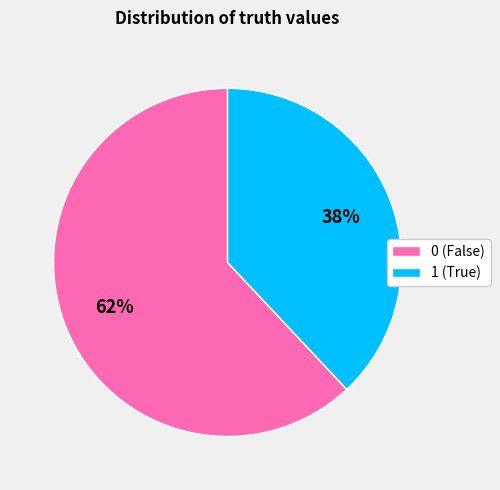

How many slices are in this pie chart?

2